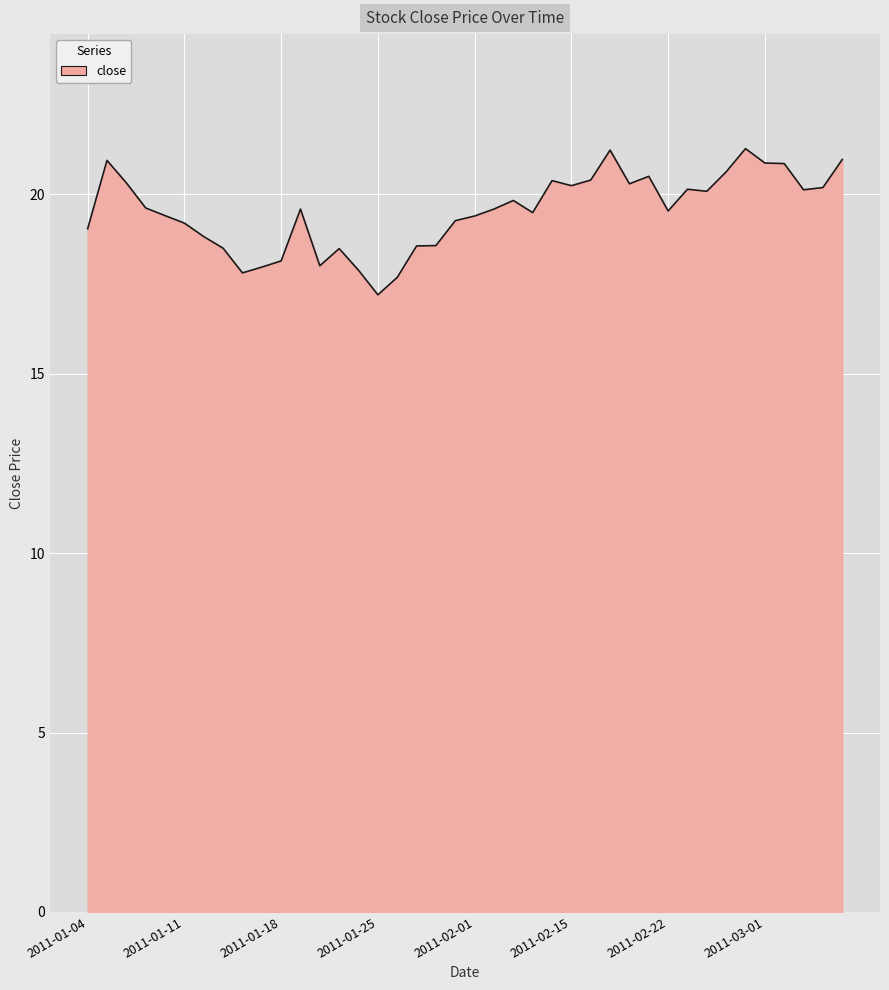

What is the greatest value displayed?

21.3